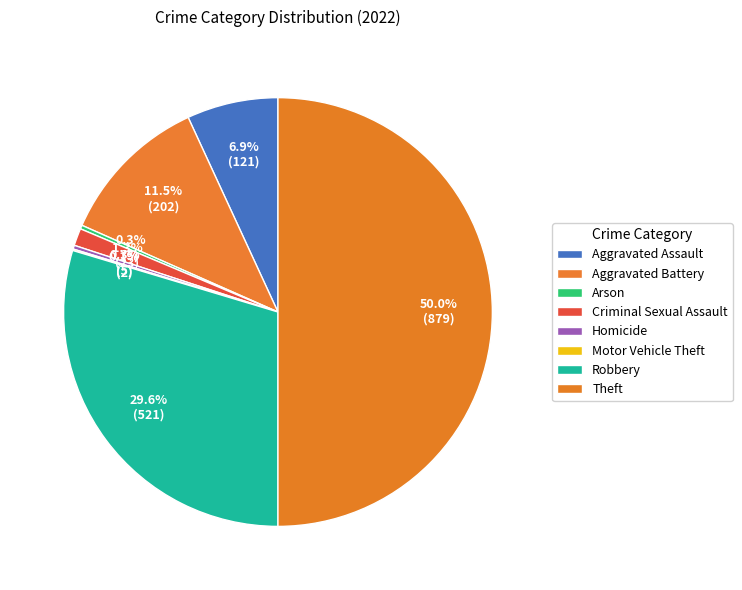

What is the largest slice in the pie chart?

Theft